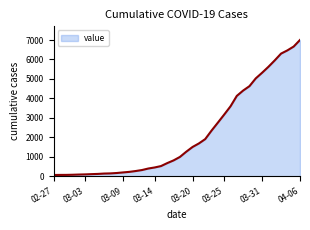

What is the maximum value shown in the chart?

7002